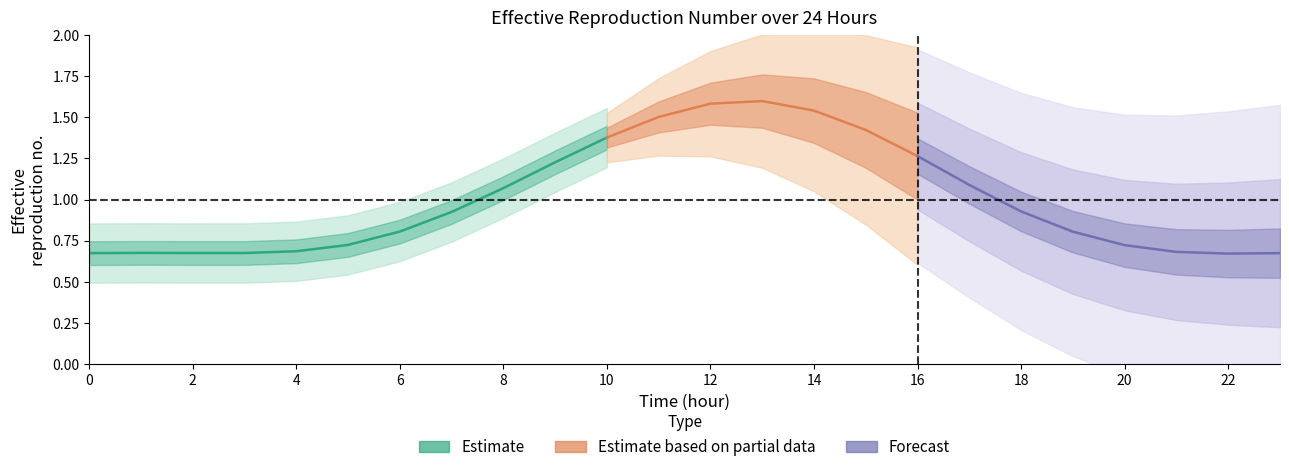

How many points are higher than both their immediate neighbors (excluding endpoints)?

2